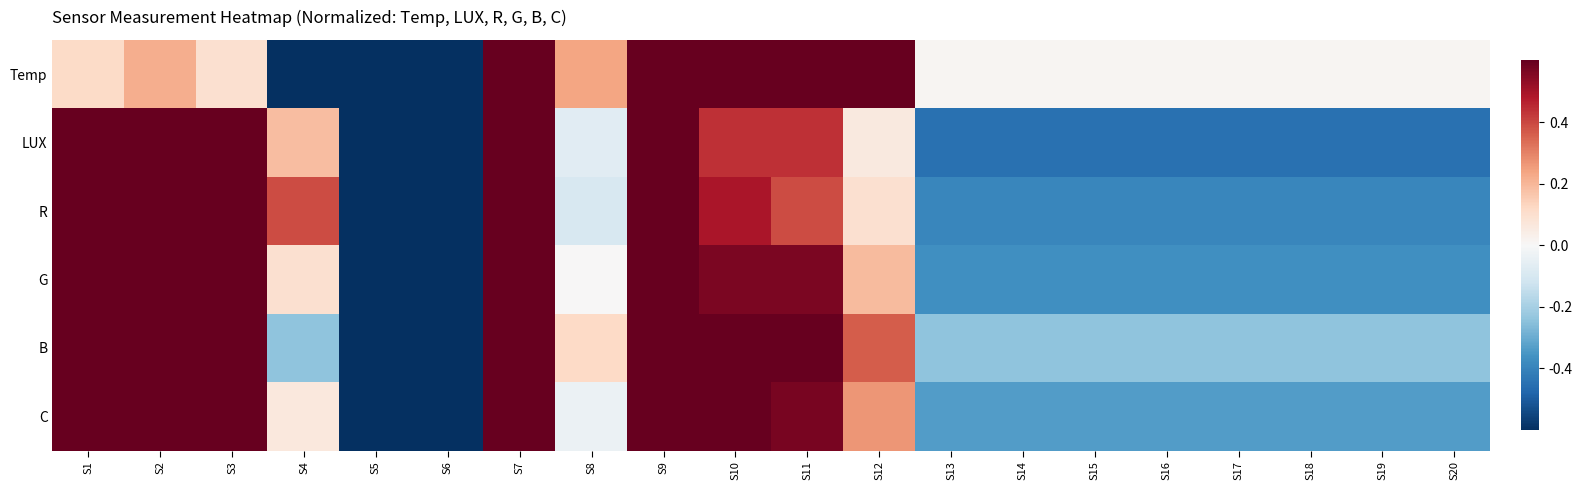

Reading right to left, what are all the values shown in this chart?

Temp: S20=0.0	S19=0.0	S18=0.0	S17=0.0	S16=0.0	S15=0.0	S14=0.0	S13=0.0	S12=0.7	S11=0.9	S10=0.8	S9=1.0	S8=0.2	S7=1.0	S6=-1.0	S5=-1.0	S4=-0.9	S3=0.1	S2=0.2	S1=0.1
LUX: S20=-0.4	S19=-0.4	S18=-0.4	S17=-0.4	S16=-0.4	S15=-0.4	S14=-0.4	S13=-0.4	S12=0.1	S11=0.4	S10=0.4	S9=0.8	S8=-0.1	S7=0.8	S6=-1.0	S5=-1.0	S4=0.2	S3=1.0	S2=1.0	S1=1.0
R: S20=-0.4	S19=-0.4	S18=-0.4	S17=-0.4	S16=-0.4	S15=-0.4	S14=-0.4	S13=-0.4	S12=0.1	S11=0.4	S10=0.5	S9=0.8	S8=-0.1	S7=0.8	S6=-1.0	S5=-1.0	S4=0.4	S3=1.0	S2=1.0	S1=1.0
G: S20=-0.4	S19=-0.4	S18=-0.4	S17=-0.4	S16=-0.4	S15=-0.4	S14=-0.4	S13=-0.4	S12=0.2	S11=0.6	S10=0.6	S9=0.9	S8=0.0	S7=0.9	S6=-1.0	S5=-1.0	S4=0.1	S3=1.0	S2=1.0	S1=1.0
B: S20=-0.2	S19=-0.2	S18=-0.2	S17=-0.2	S16=-0.2	S15=-0.2	S14=-0.2	S13=-0.2	S12=0.4	S11=0.7	S10=0.7	S9=1.0	S8=0.1	S7=1.0	S6=-1.0	S5=-1.0	S4=-0.2	S3=0.9	S2=1.0	S1=1.0
C: S20=-0.3	S19=-0.3	S18=-0.3	S17=-0.3	S16=-0.3	S15=-0.3	S14=-0.3	S13=-0.3	S12=0.3	S11=0.6	S10=0.6	S9=1.0	S8=-0.0	S7=1.0	S6=-1.0	S5=-1.0	S4=0.1	S3=1.0	S2=1.0	S1=1.0